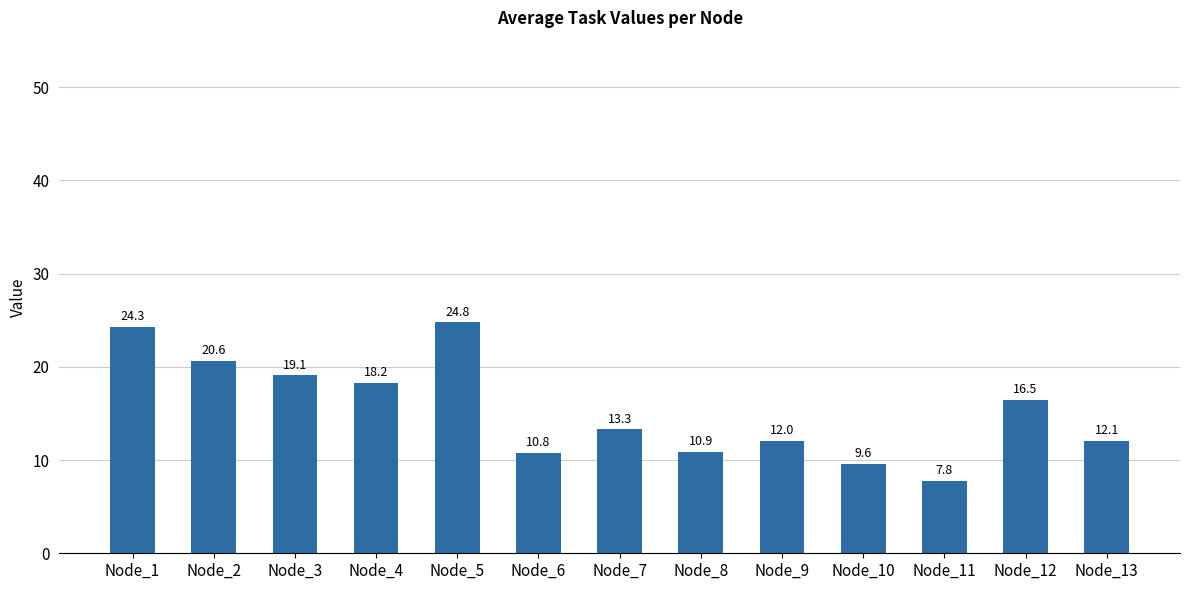

Does the chart contain any negative values?

No